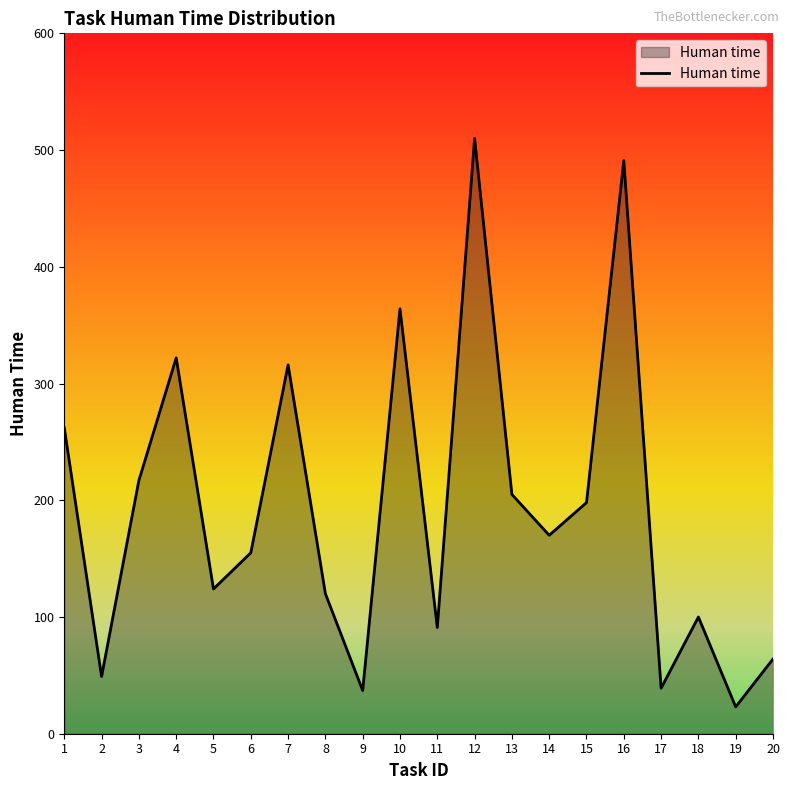

Does the chart have visible grid lines?

No